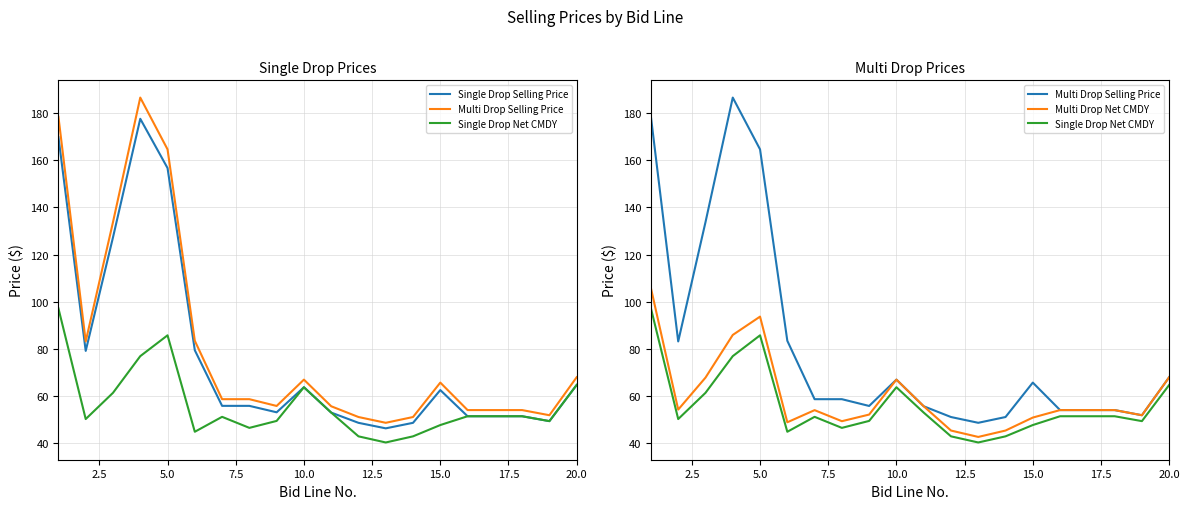

List the series in order of their overall mean, highest first.

Multi Drop Selling Price, Single Drop Selling Price, Multi Drop Net CMDY, Single Drop Net CMDY